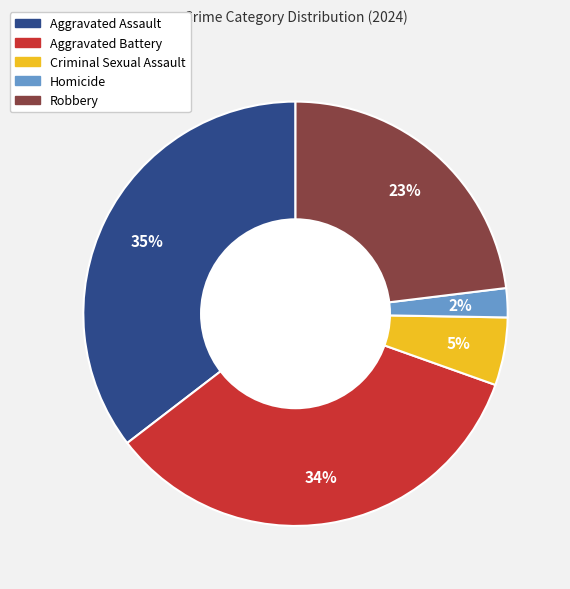

Which slice is the smallest?

Homicide